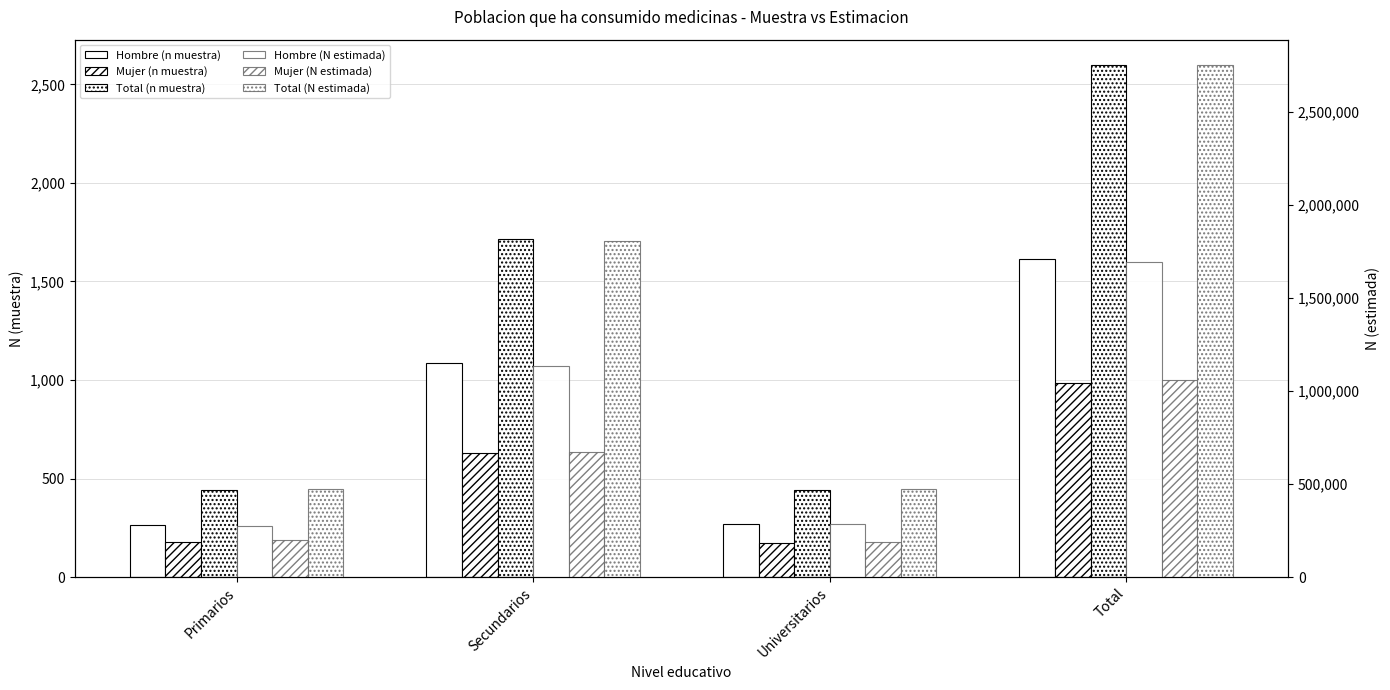

Between Primarios and Universitarios, which is larger?

Universitarios